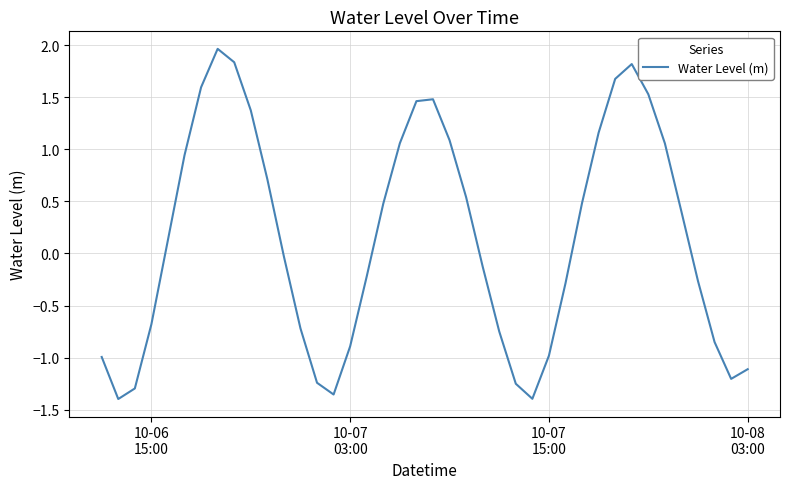

What is the greatest value displayed?

2.0